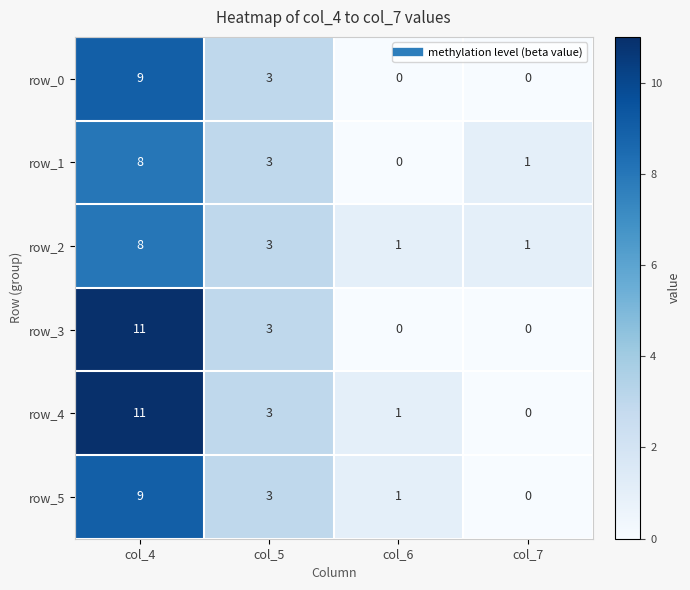

At which label does row_1 first exceed 3?

col_4